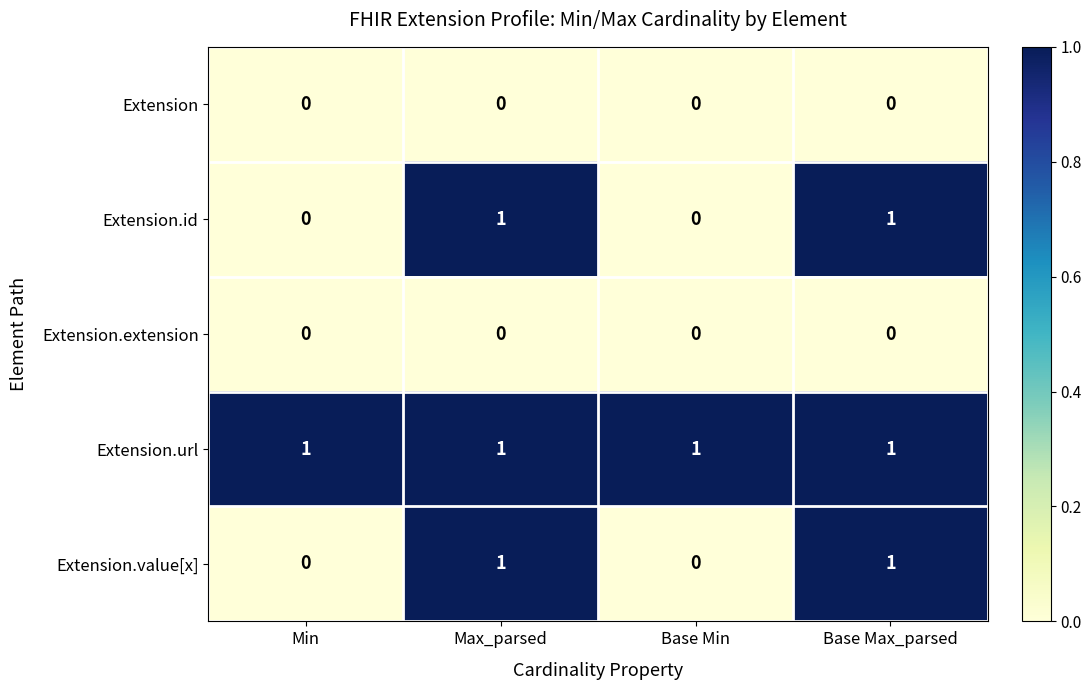

The value of Extension at Base Max_parsed is 0. True or false?

True